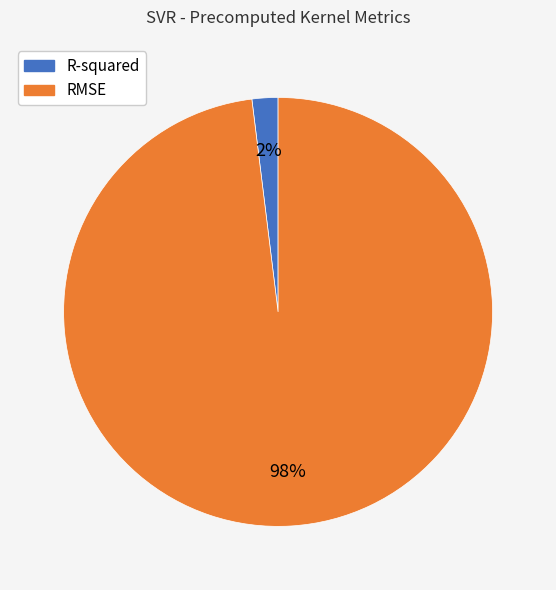

Rank the categories by value from highest to lowest.

RMSE, R-squared